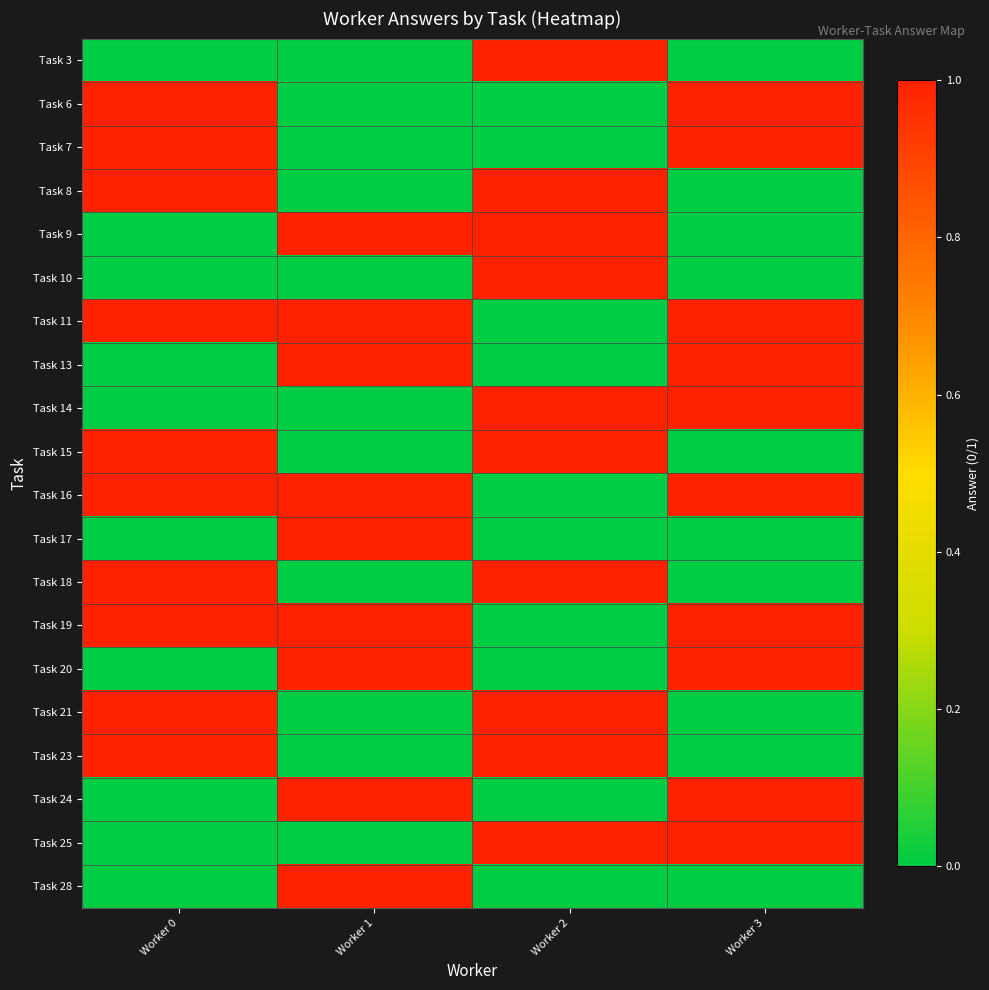

Which has a higher value, Worker 2 or Worker 1?

Worker 2